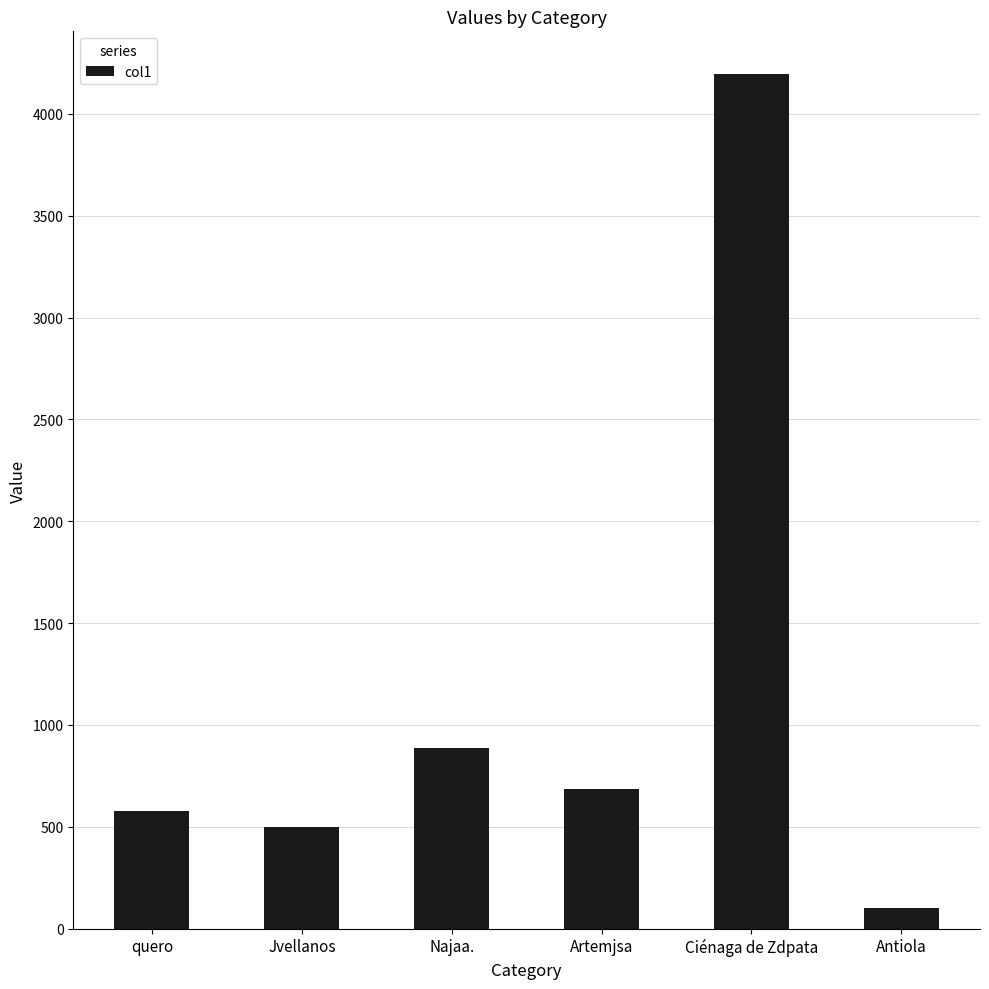

List the labels in order of value, largest first.

Ciénaga de Zdpata, Najaa., Artemjsa, quero, Jvellanos, Antiola